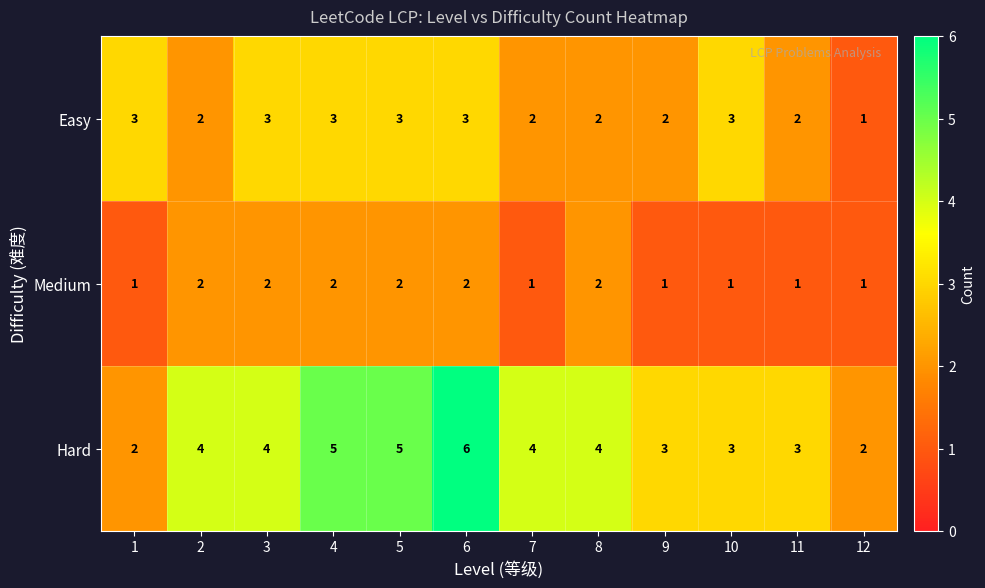

What is the greatest value displayed?

6